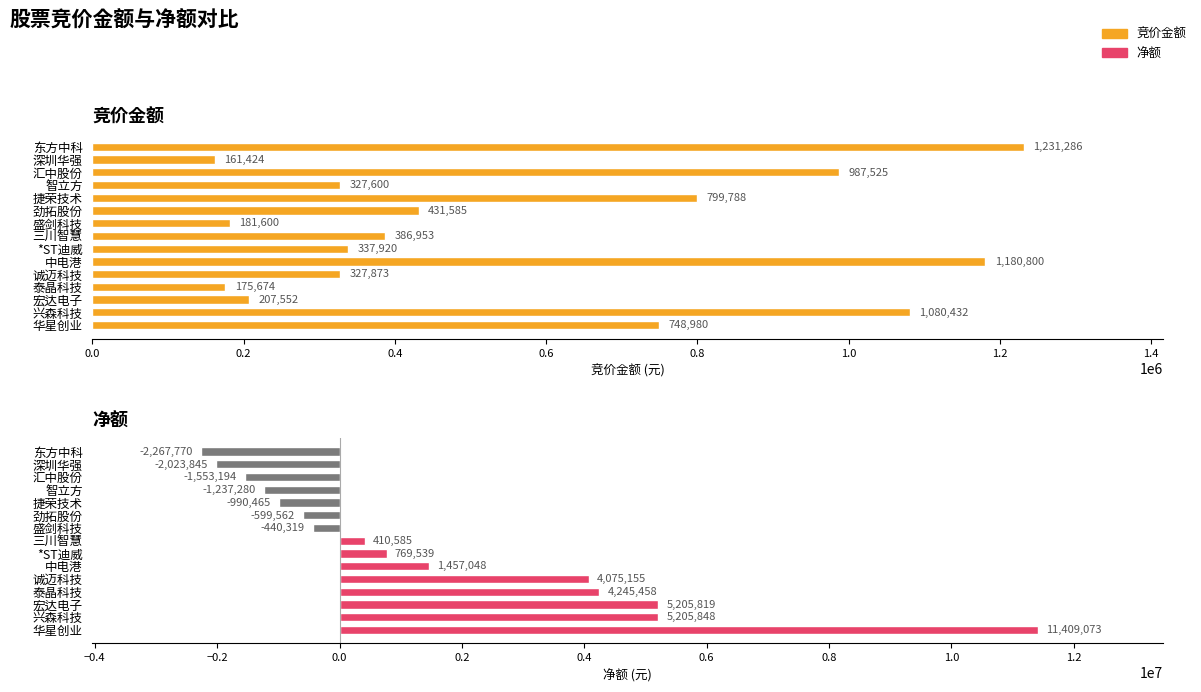

Reading left to right, transcribe all the data shown in this chart.

竞价金额: 748980	1080432	207552	175674	327873	1180800	337920	386953	181600	431585	799788	327600	987525	161424	1231286
净额: 11409073	5205848	5205819	4245458	4075155	1457048	769539	410585	-440319	-599562	-990465	-1237280	-1553194	-2023845	-2267770